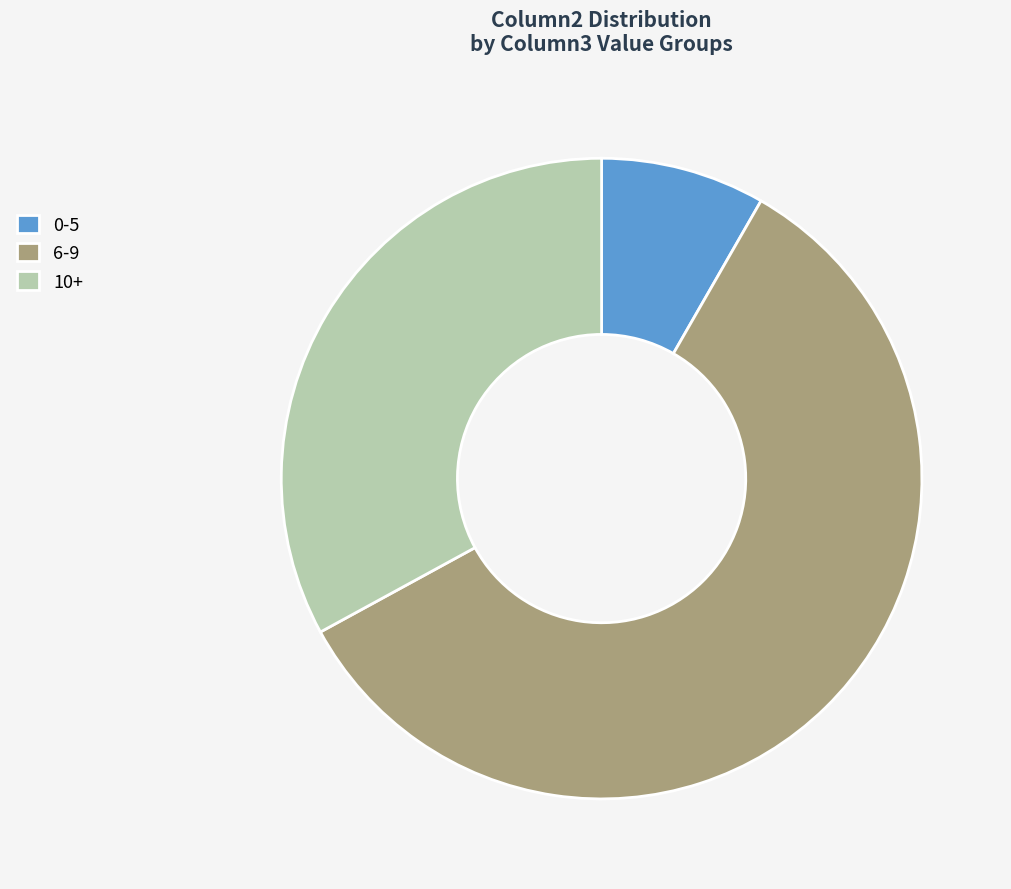

Is there a majority slice in this chart?

Yes